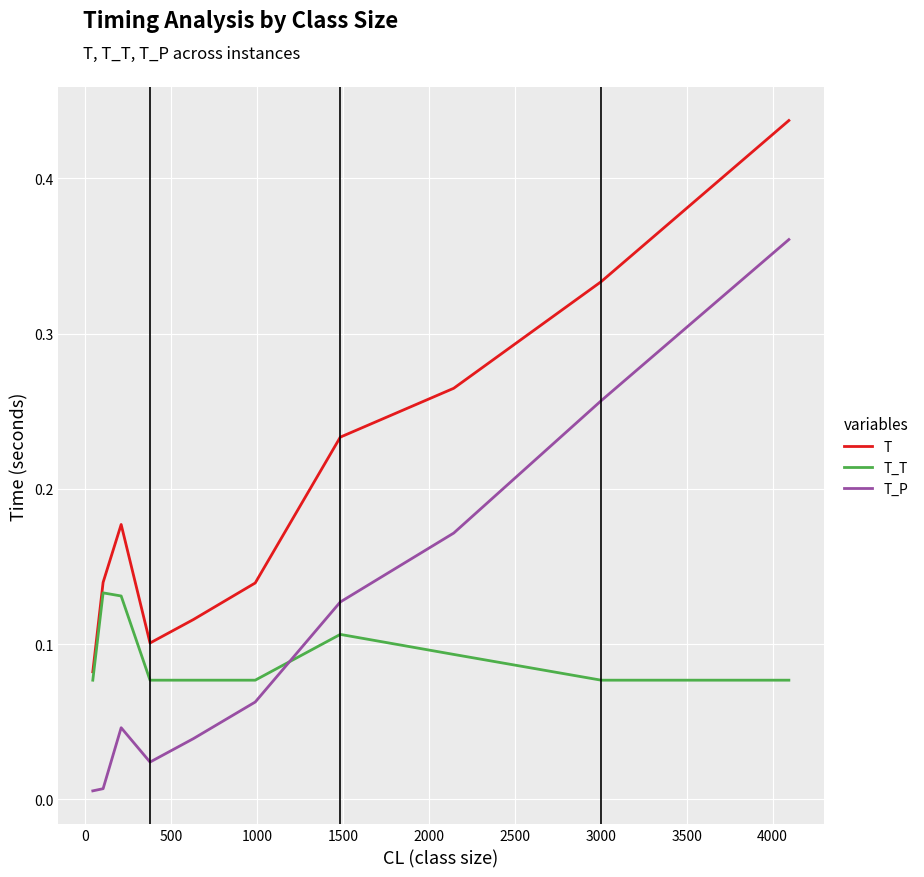

What is the sum of all T_P values?

1.1